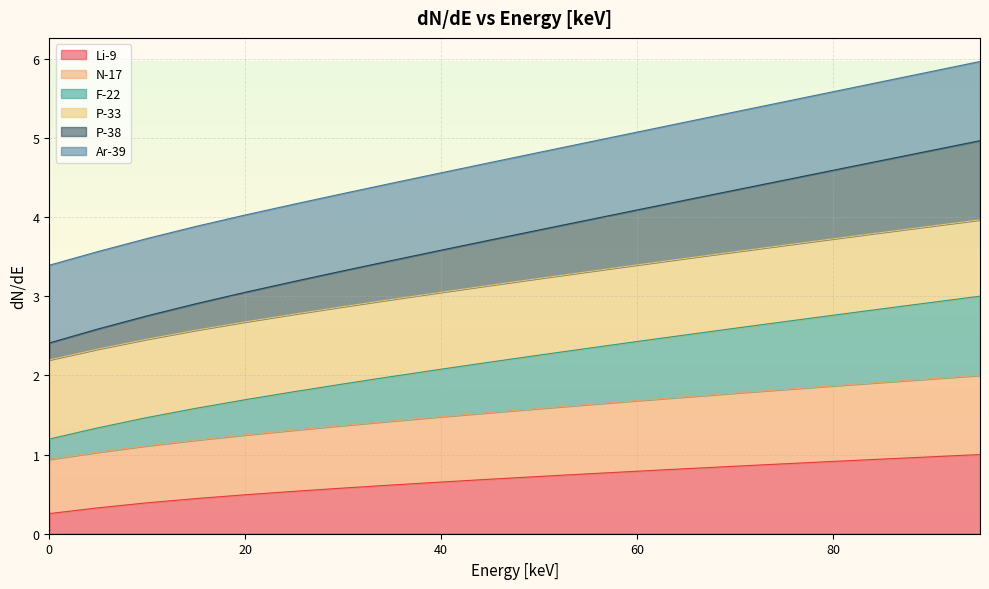

True or false: Li-9 has a value of 0.9 at 80.

True